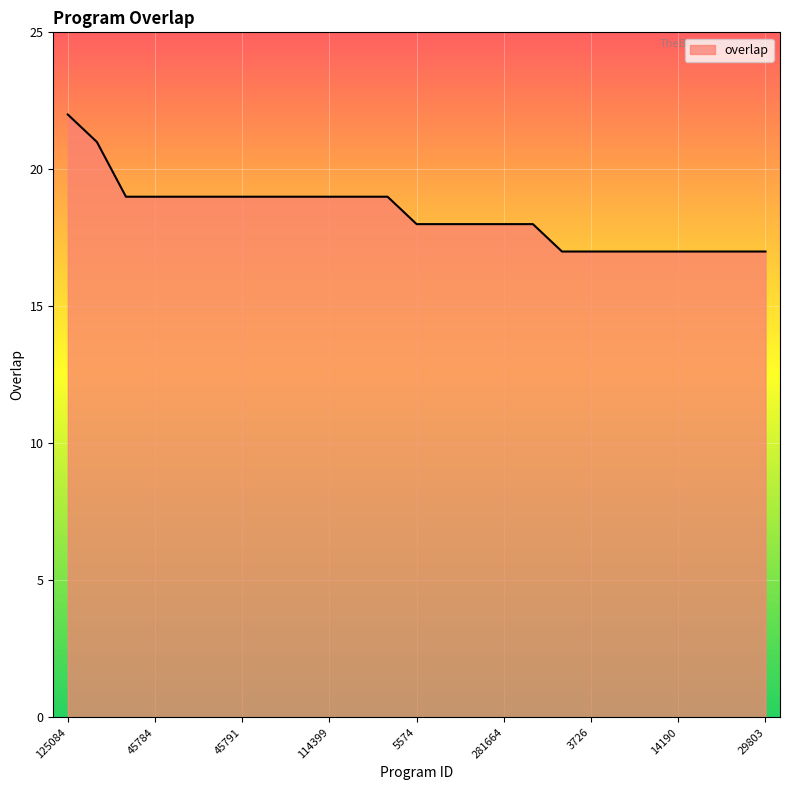

What is the maximum value shown in the chart?

22